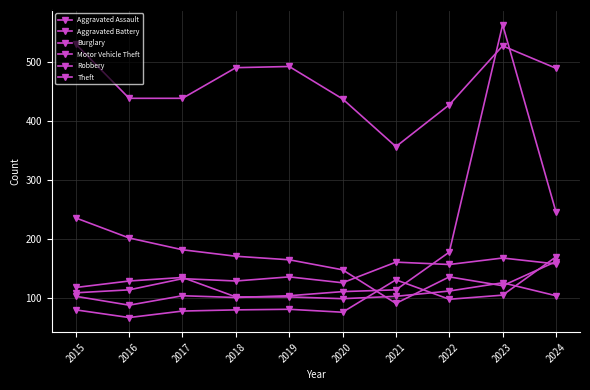

How many interior local peaks does the Burglary series have?

1